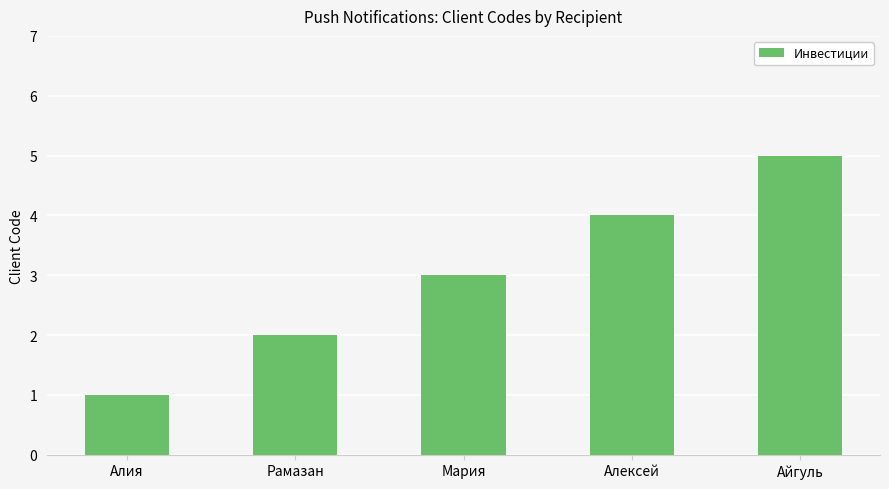

How many bars are there in total?

5